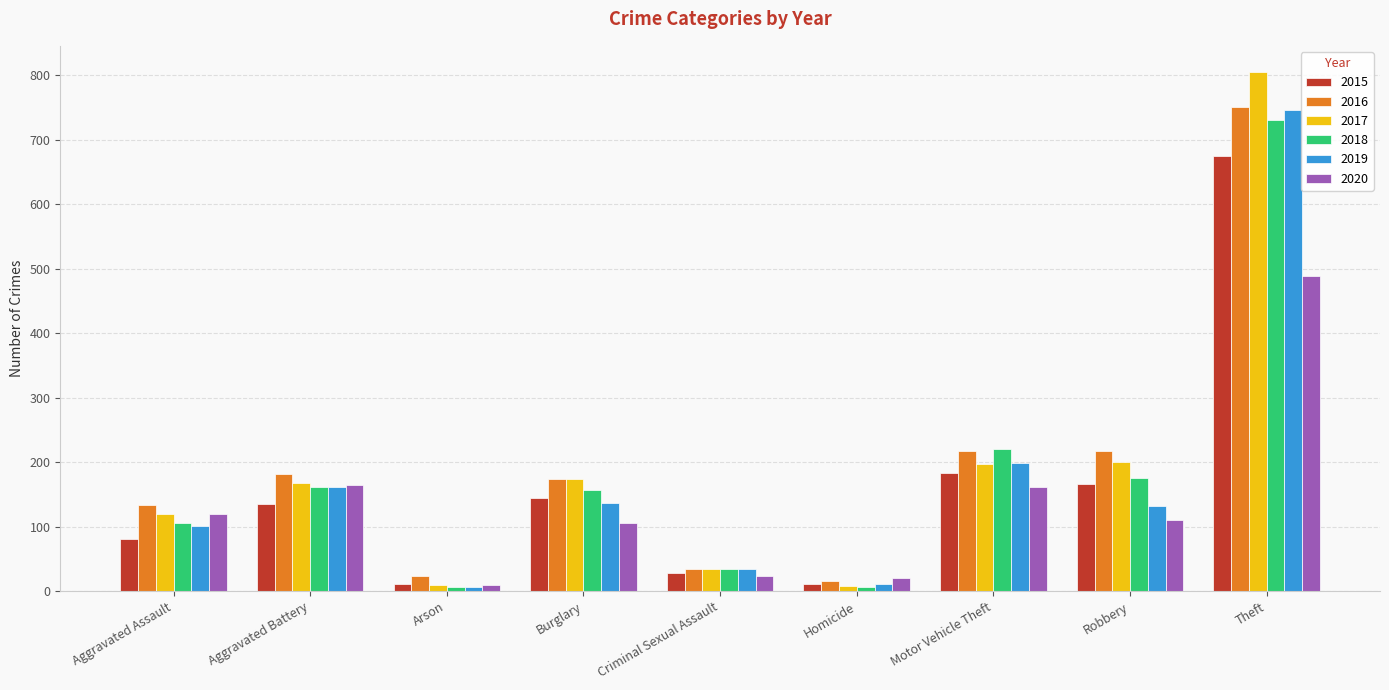

What is the greatest value displayed?

805